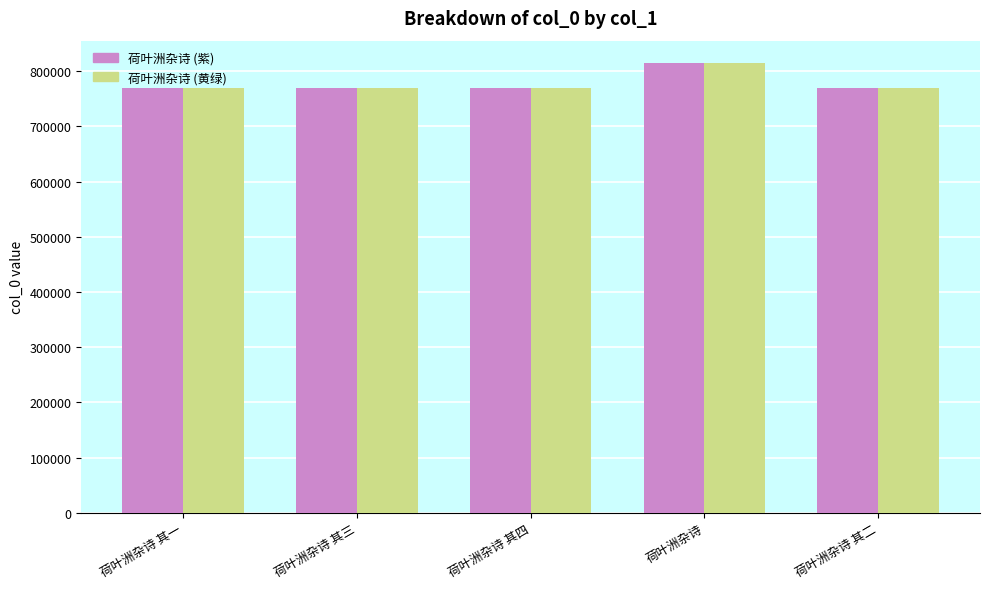

Which category has the highest value across all series?

荷叶洲杂诗